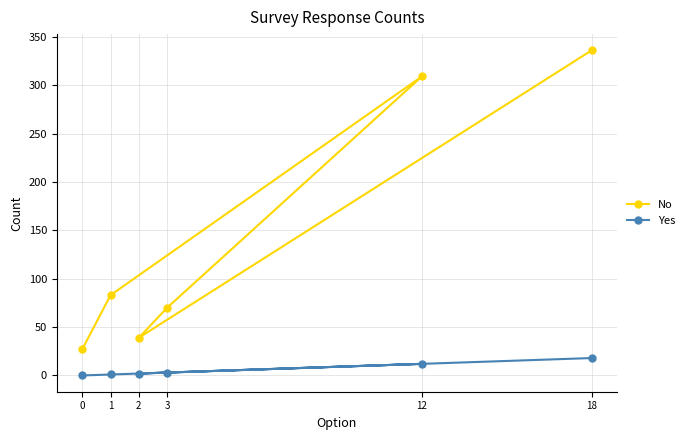

Does the chart display data point markers on the line(s)?

Yes